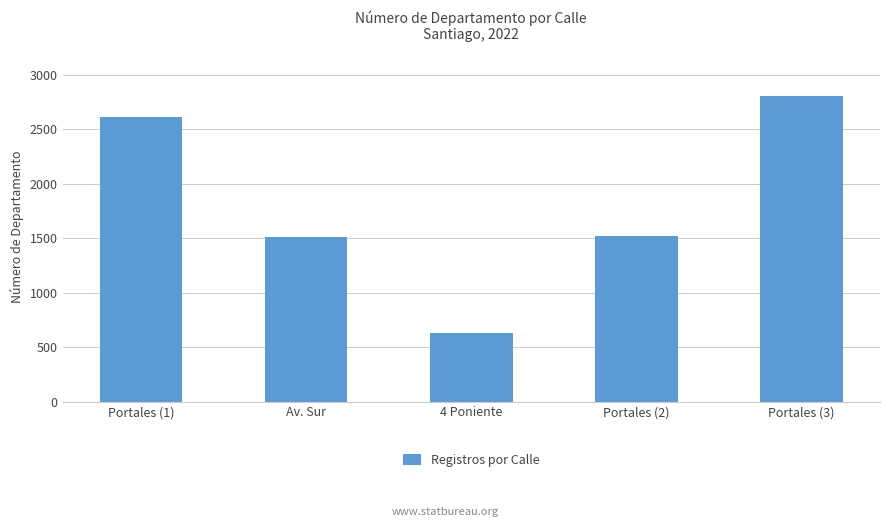

What is the approximate value at Portales (3)?

2800